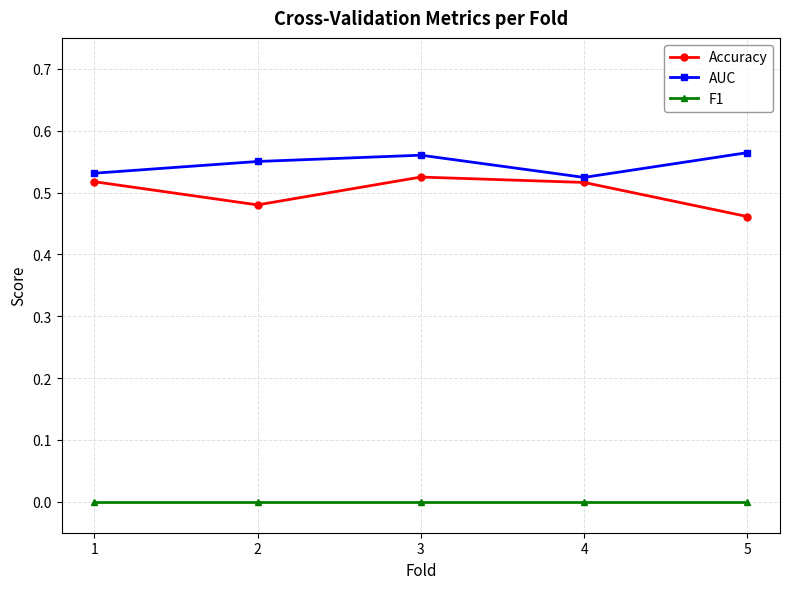

Where is Accuracy nearest to the value 0?

5